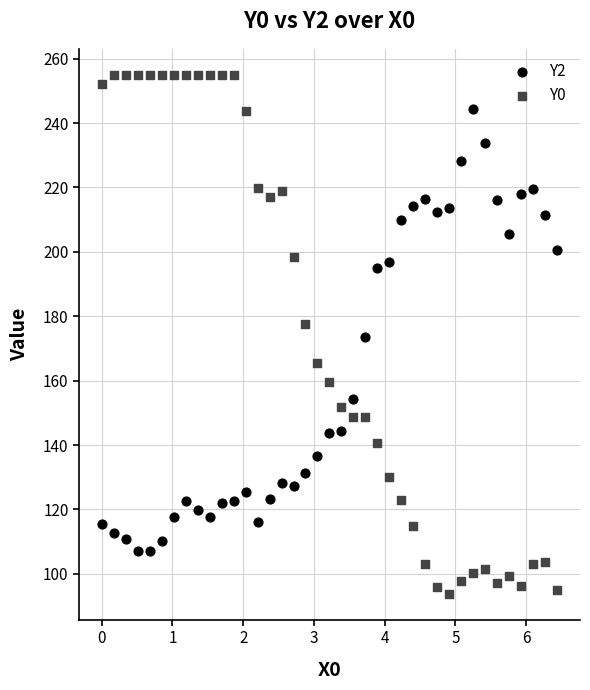

Across all data points, what is the range of Y values (max minus min)?

161.2